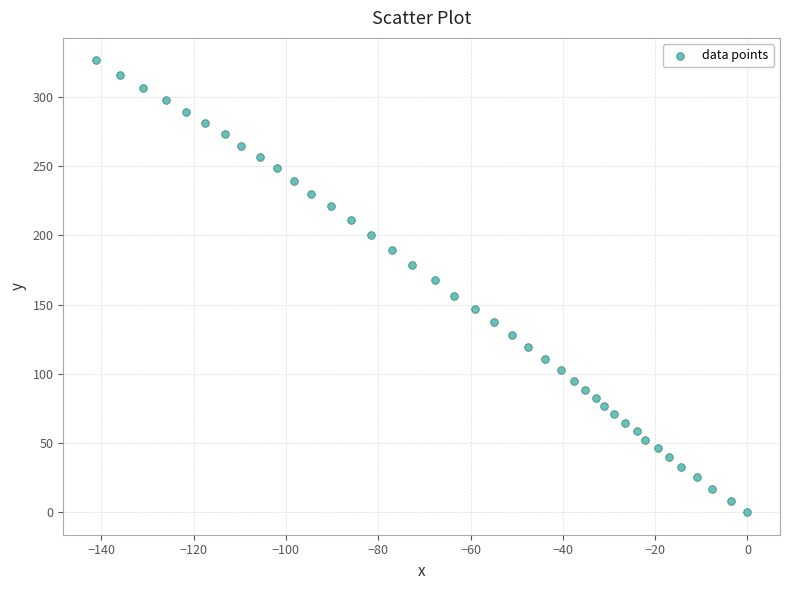

What is the range of X values (max minus min)?

141.2